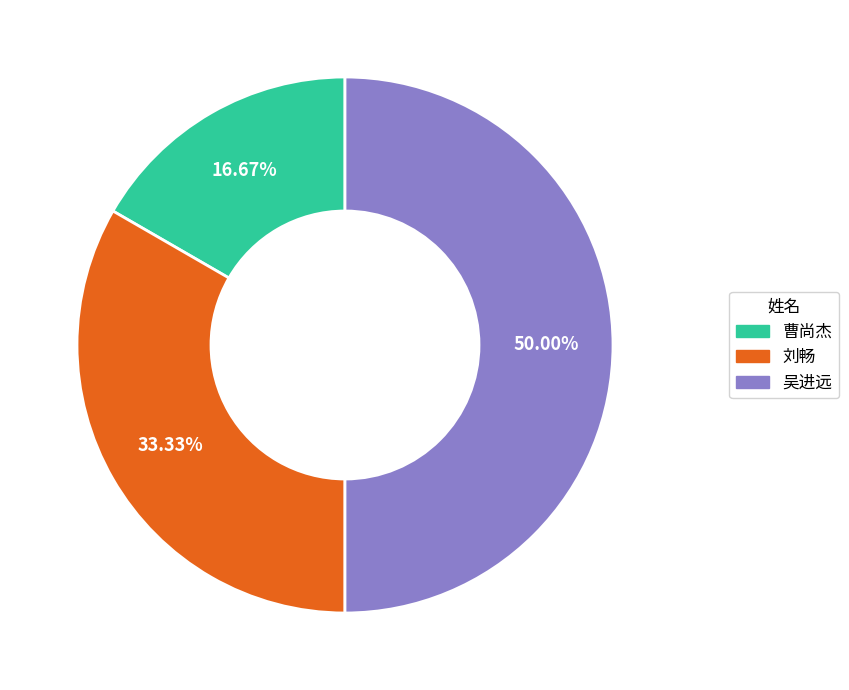

Is it true that 曹尚杰 is 26% of the pie?

False